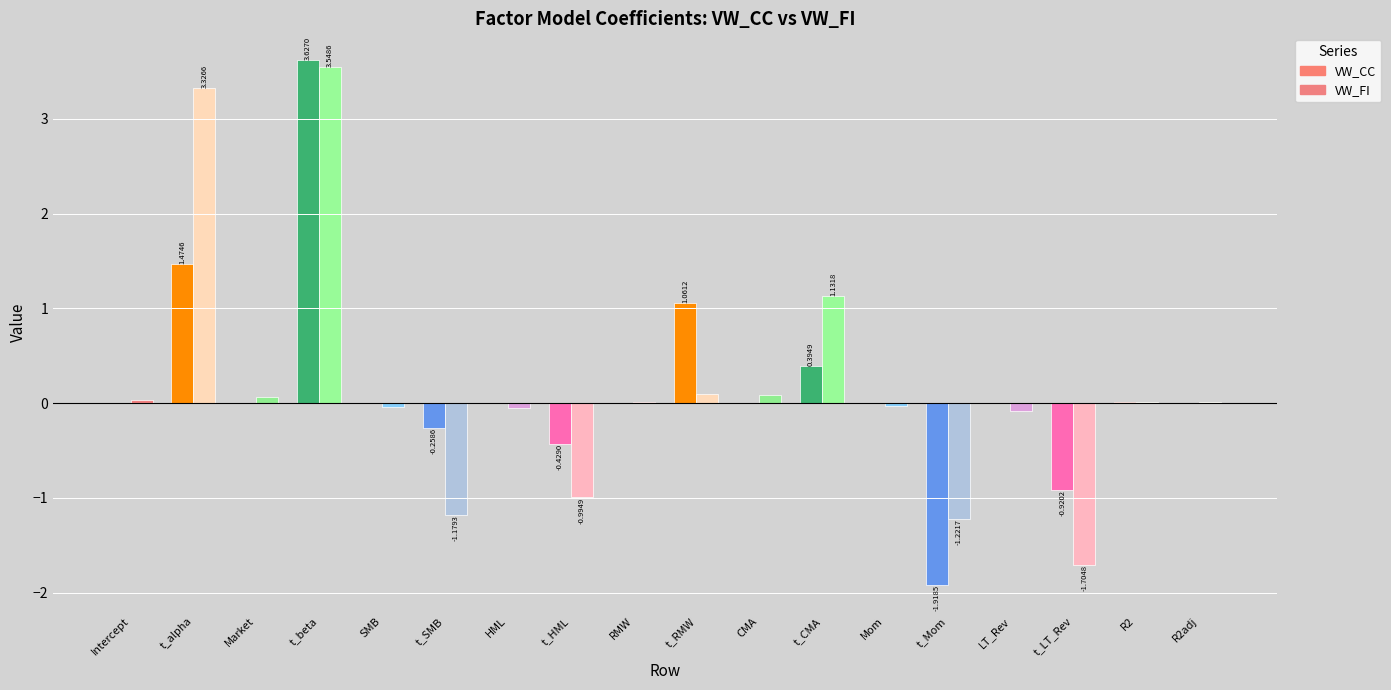

What is the label of the 9th bar from the right?

t_RMW